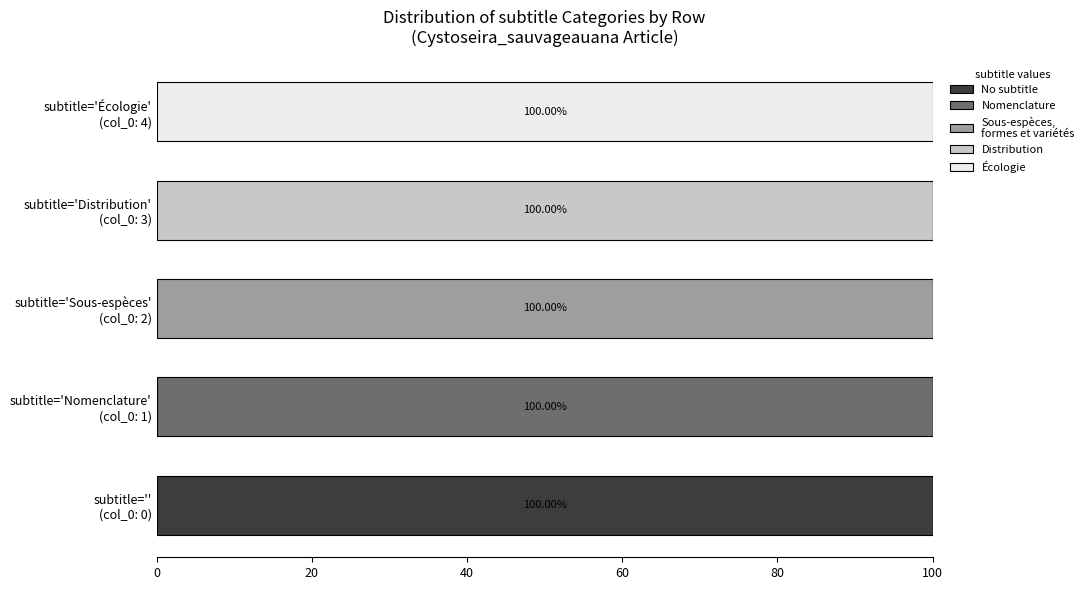

How many series are shown in this chart?

5